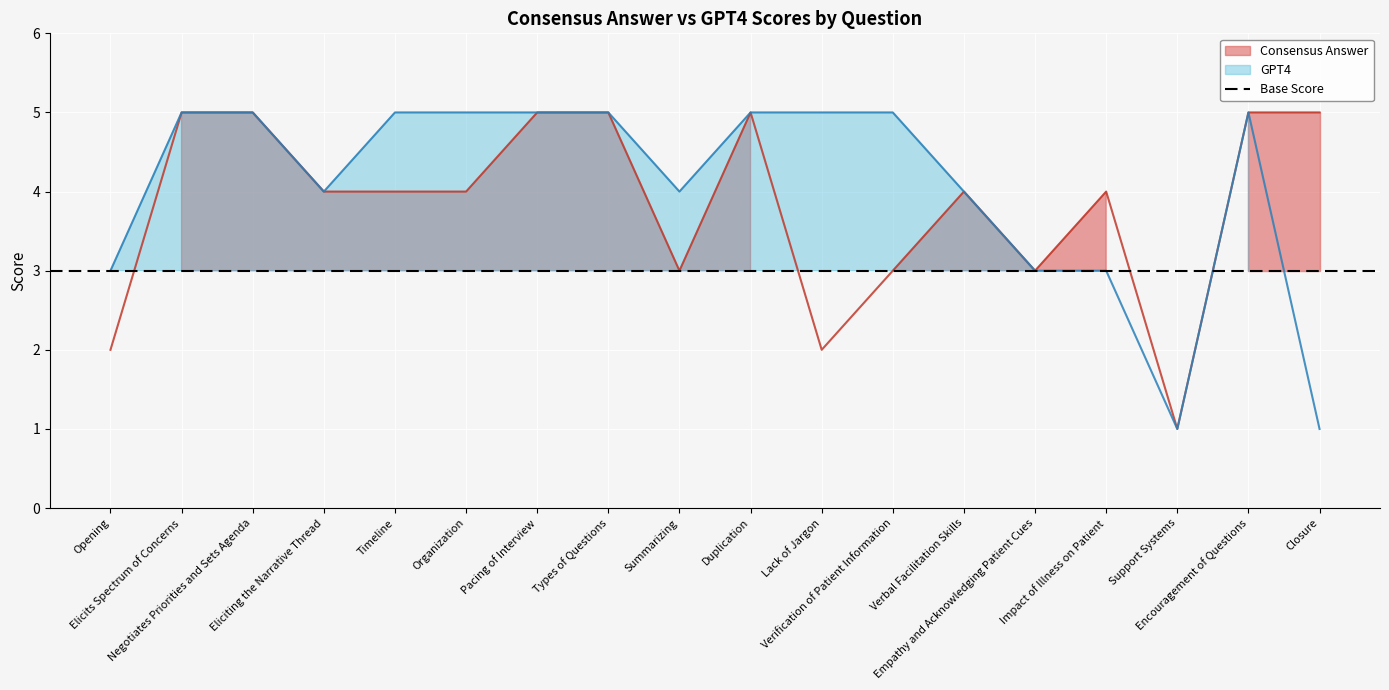

The value of GPT4 at Timeline is 5. True or false?

True